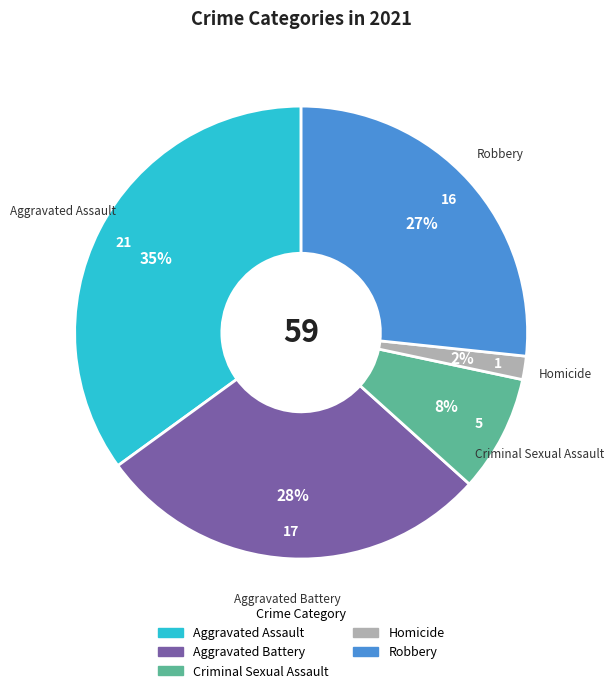

What percentage is the Aggravated Assault slice, to the nearest percent?

35%